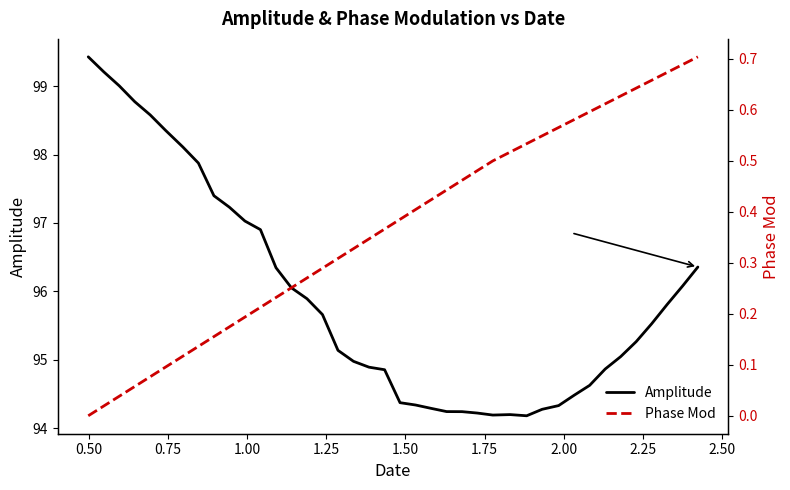

What is the minimum value for Amplitude?

94.2